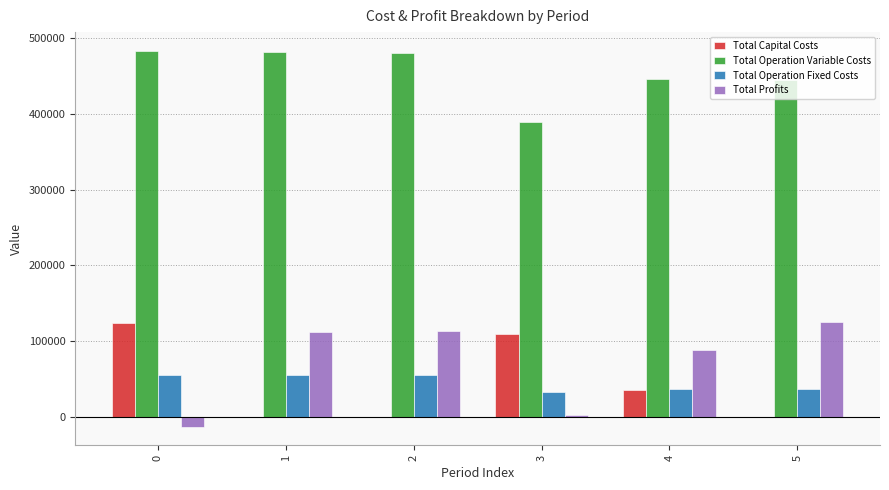

What is the highest value of the Total Capital Costs series?

124256.0